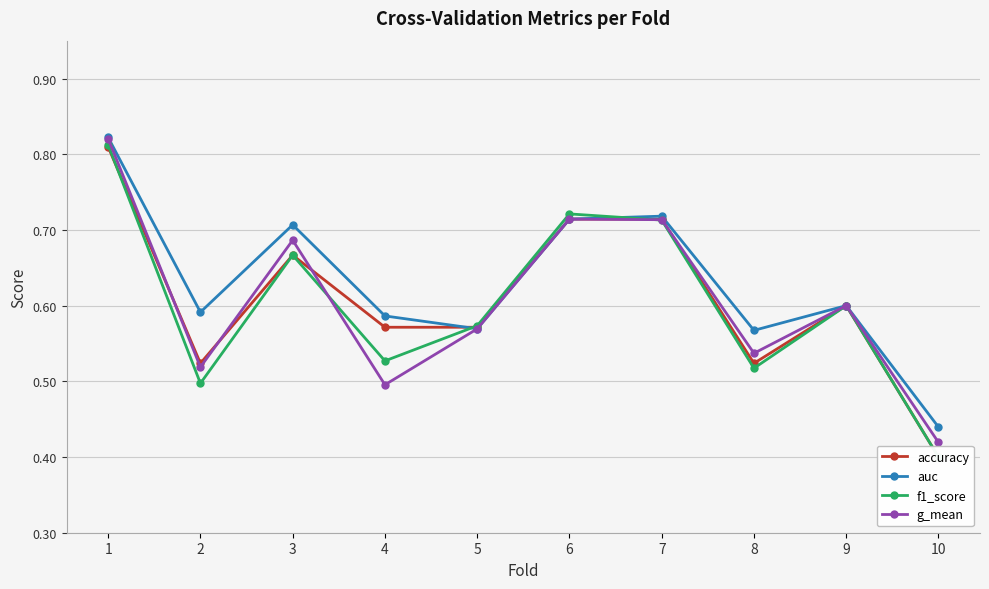

Which series changed the most between 2 and 8?

auc